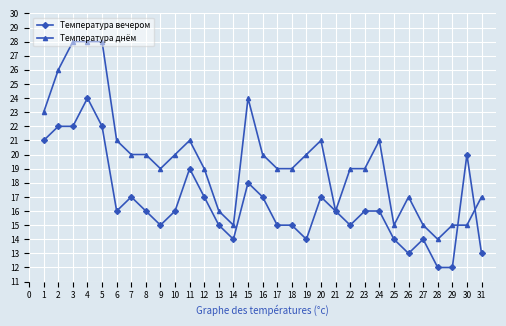

The value of Температура днём at 30 is 26. True or false?

False